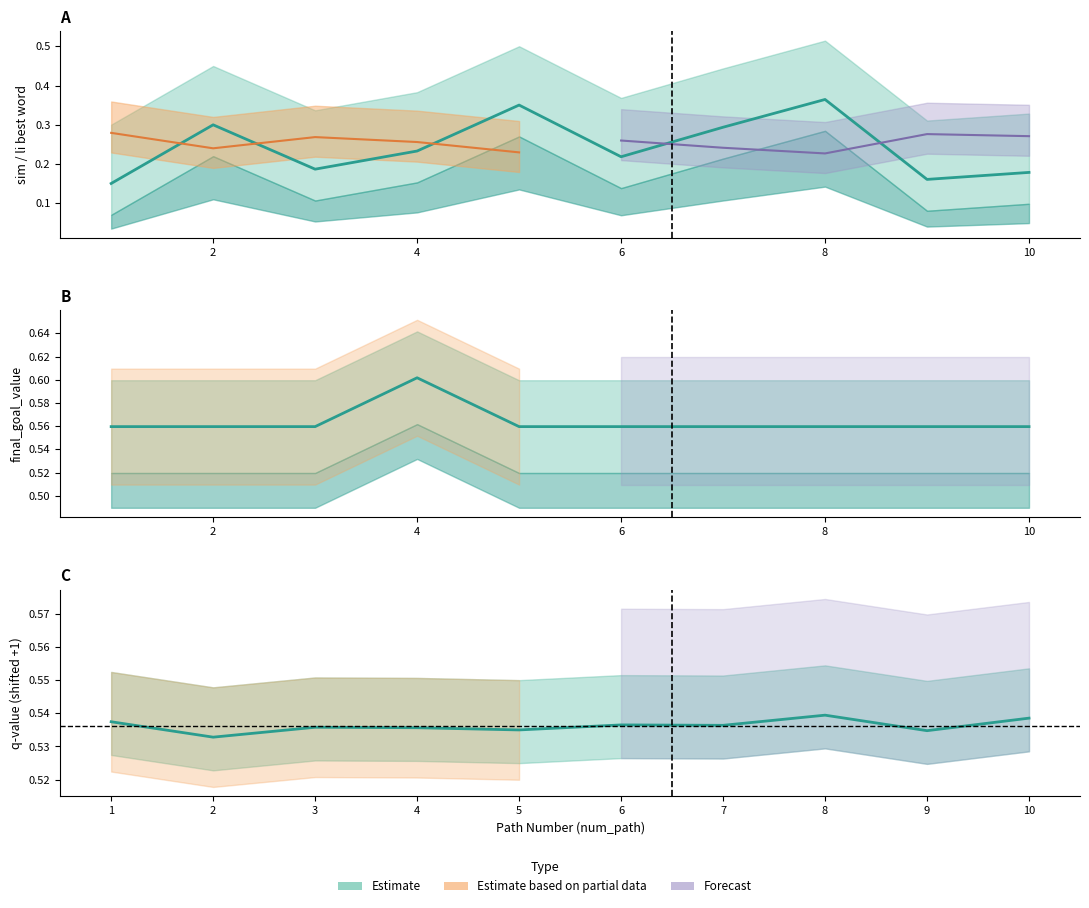

True or false: q-value (shifted) and sim_best_word intersect in this chart.

False